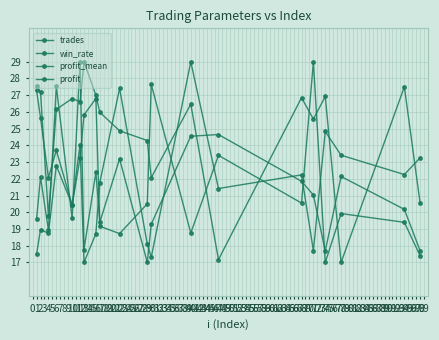

What is the minimum value shown in the chart?

17.0